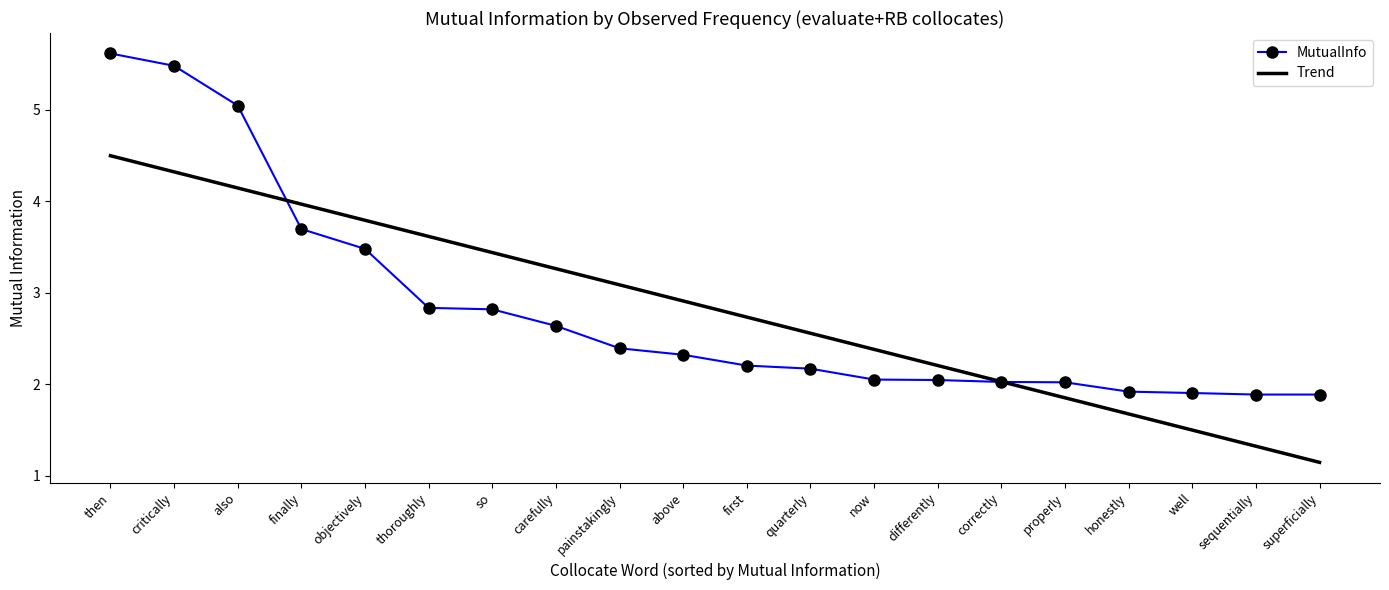

Between finally and differently, which series saw the biggest shift?

Trend